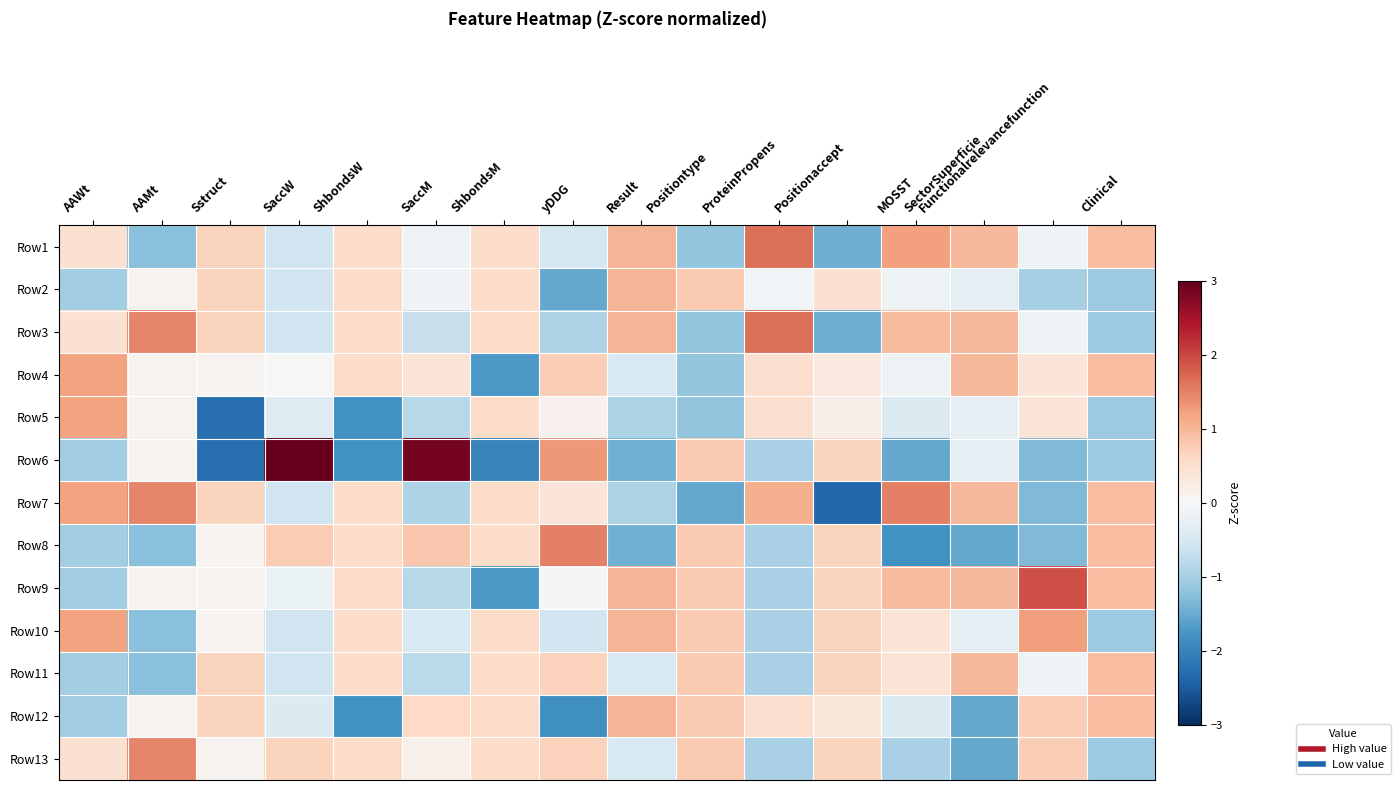

Which category has the lowest value across all series?

Positionaccept